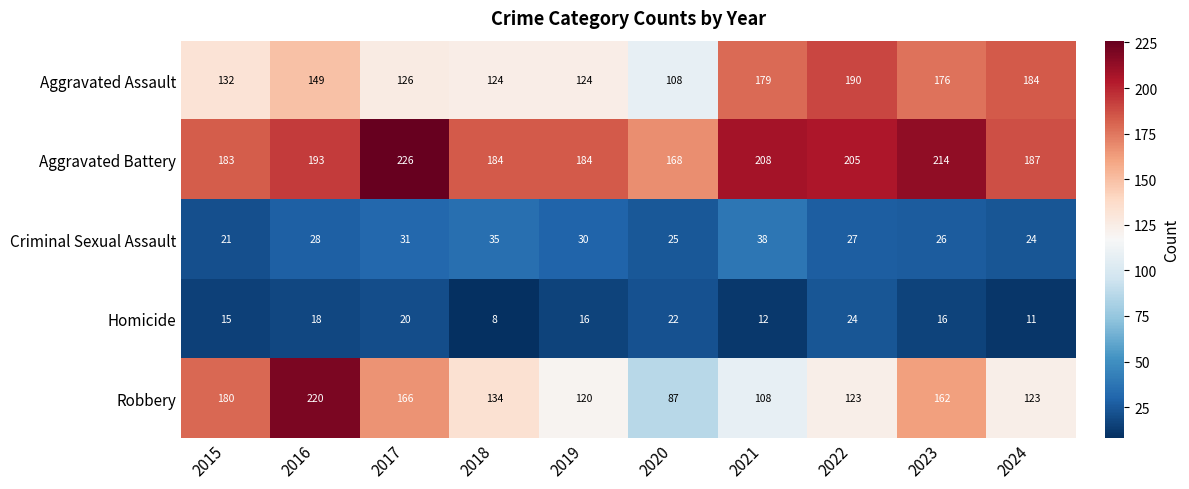

How many categories are shown in the chart?

10